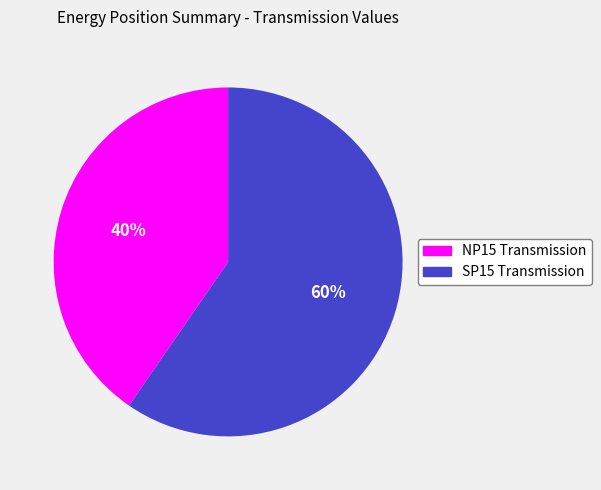

To the nearest percent, what is the average slice percentage?

50%